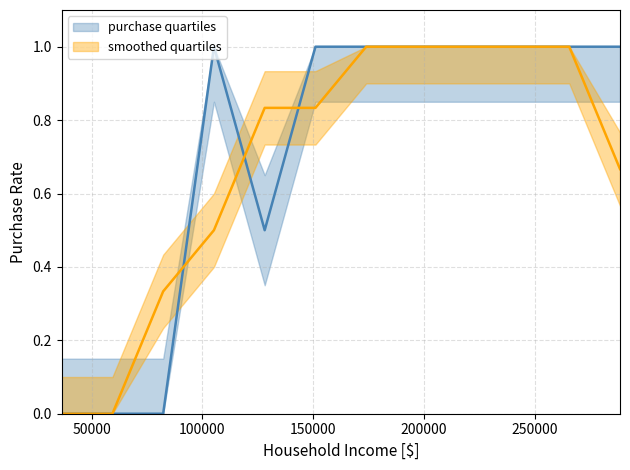

What is the difference between the maximum and minimum values in the purchase_rate series?

1.0